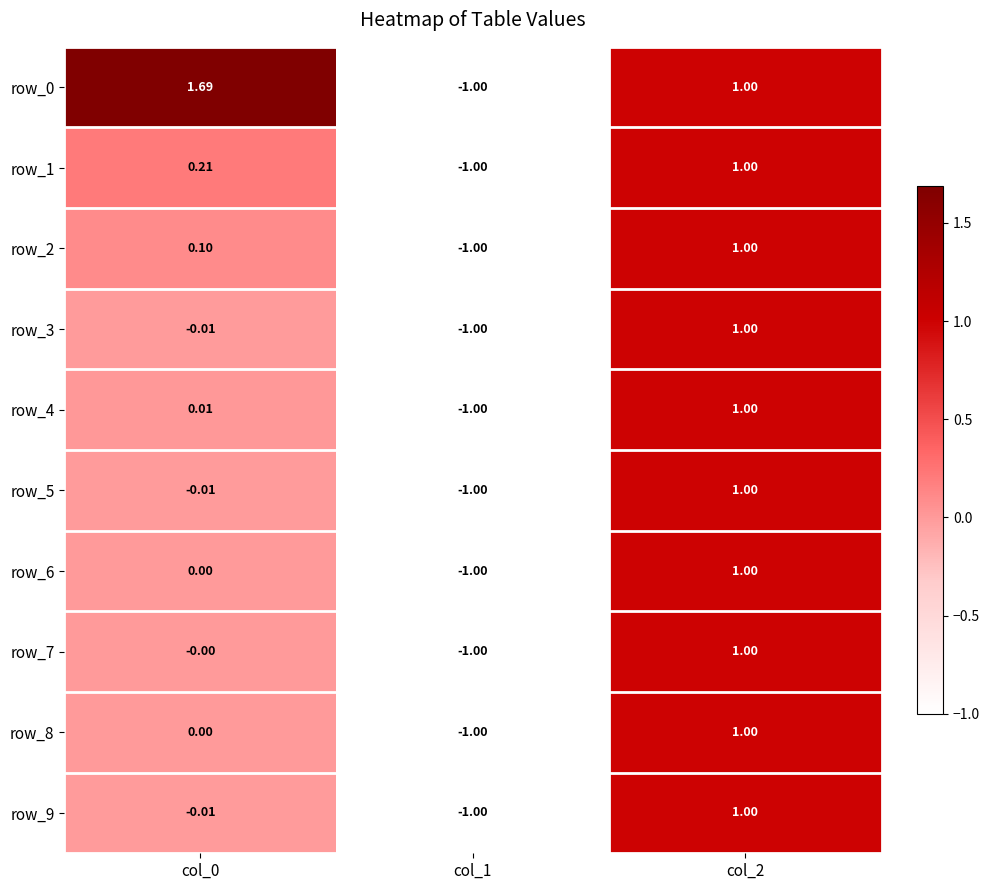

At which label does row_1 first exceed 0?

col_0